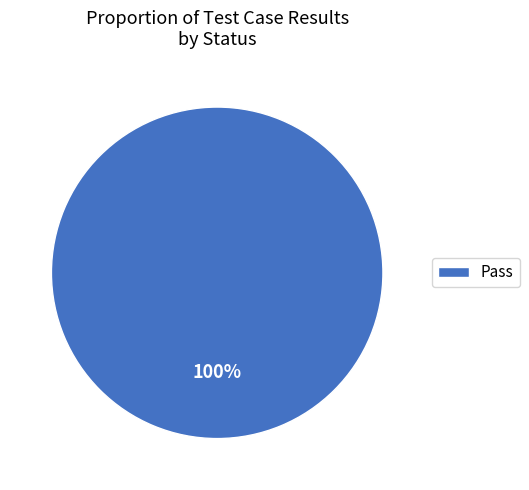

Rank the categories by value from highest to lowest.

Pass